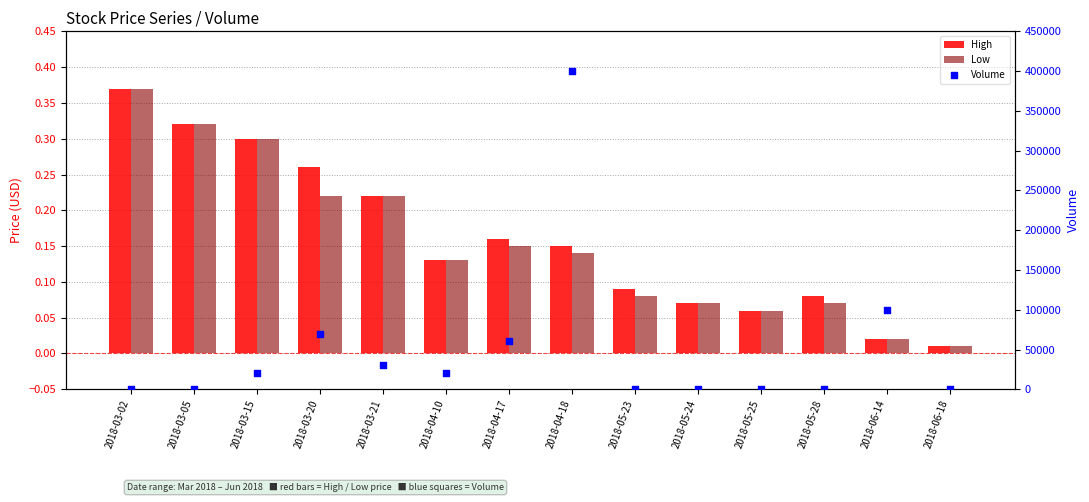

Which series has the largest total across all categories?

Volume